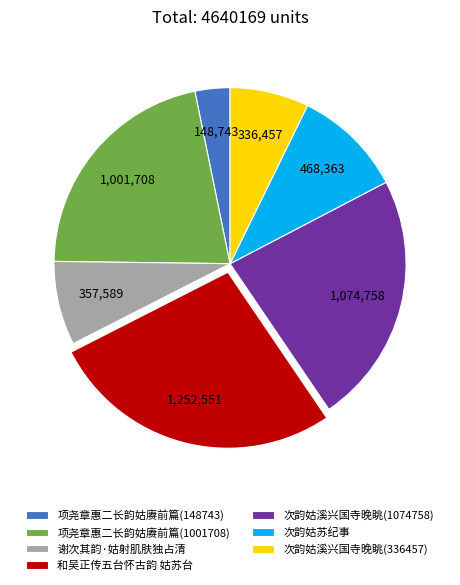

Combined, do 项尧章惠二长韵姑赓前篇(1001708) and 次韵姑溪兴国寺晚眺(336457) account for over 50%?

No